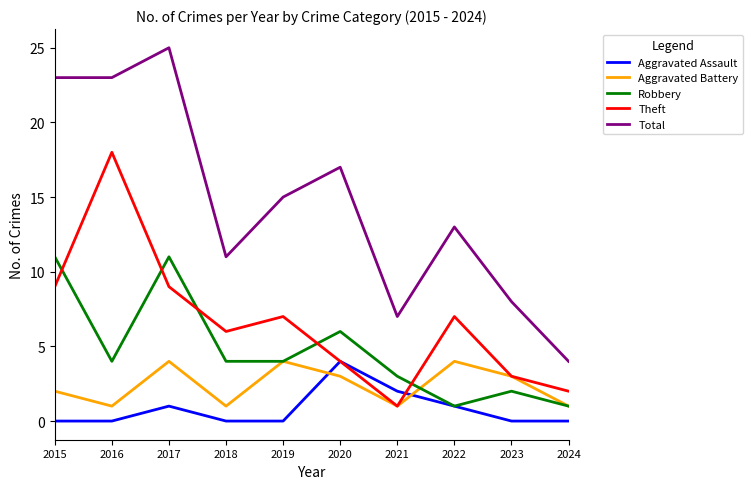

What is the sum of the Total values at 2016 and 2015?

46